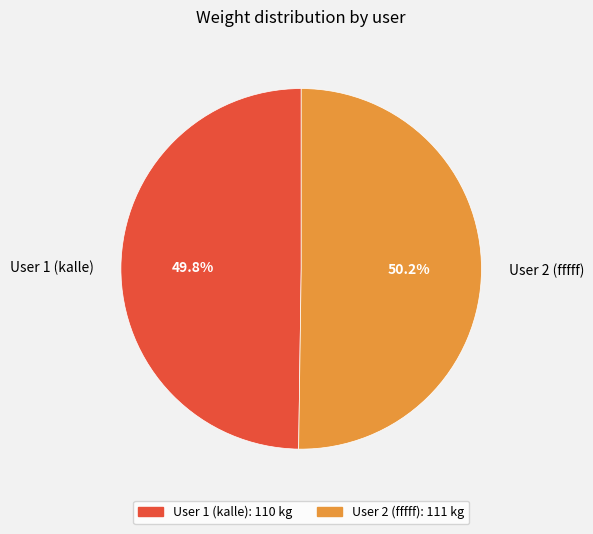

What is the ratio of the value at User 1 (kalle) to the value at User 2 (fffff)?

1.0